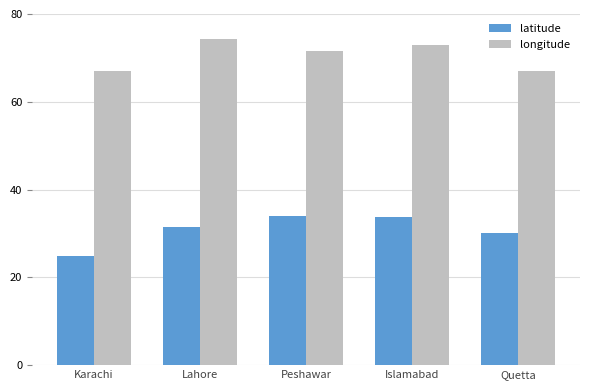

The value of longitude at Peshawar is 105.7. True or false?

False